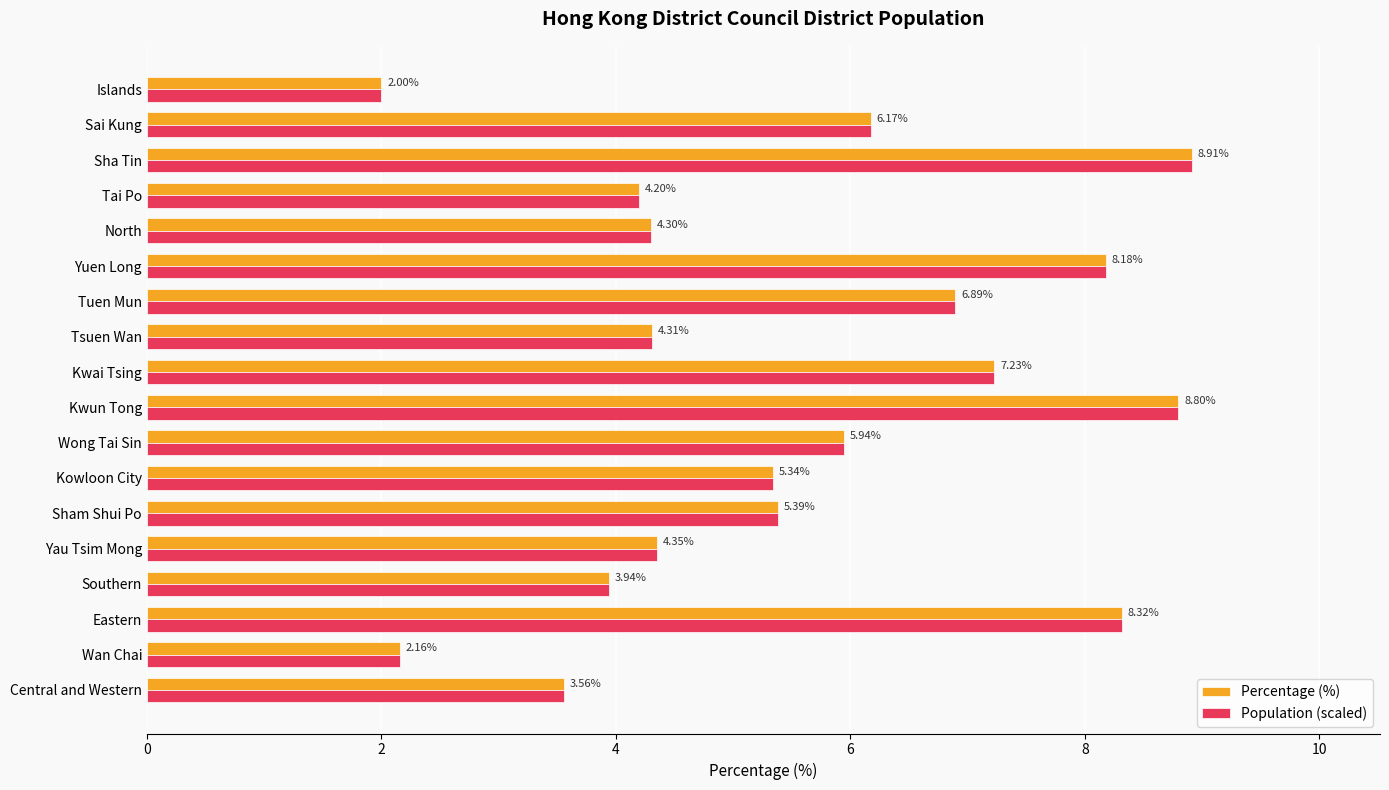

At which label is Population (scaled) closest to 5?

Kowloon City